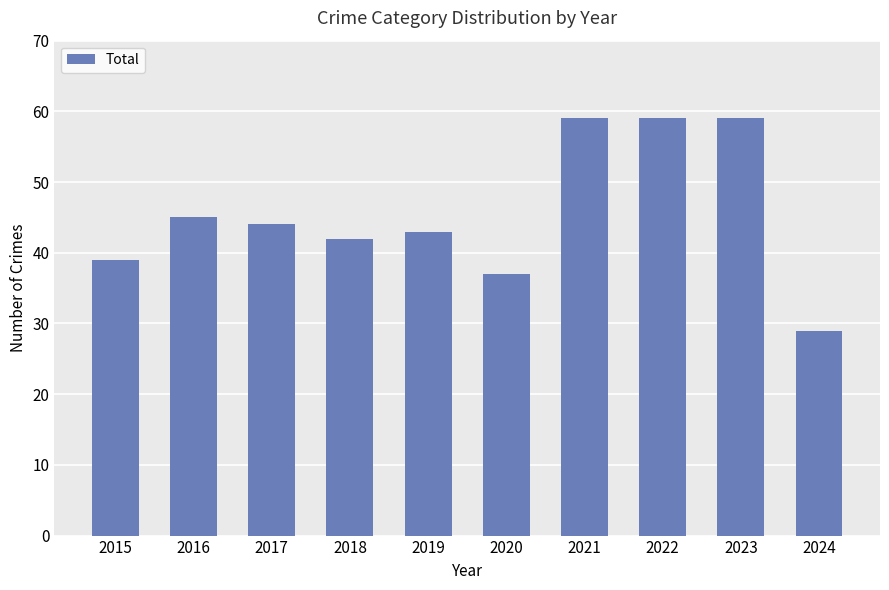

Reading right to left, list all the values displayed in this chart.

2024=29	2023=59	2022=59	2021=59	2020=37	2019=43	2018=42	2017=44	2016=45	2015=39